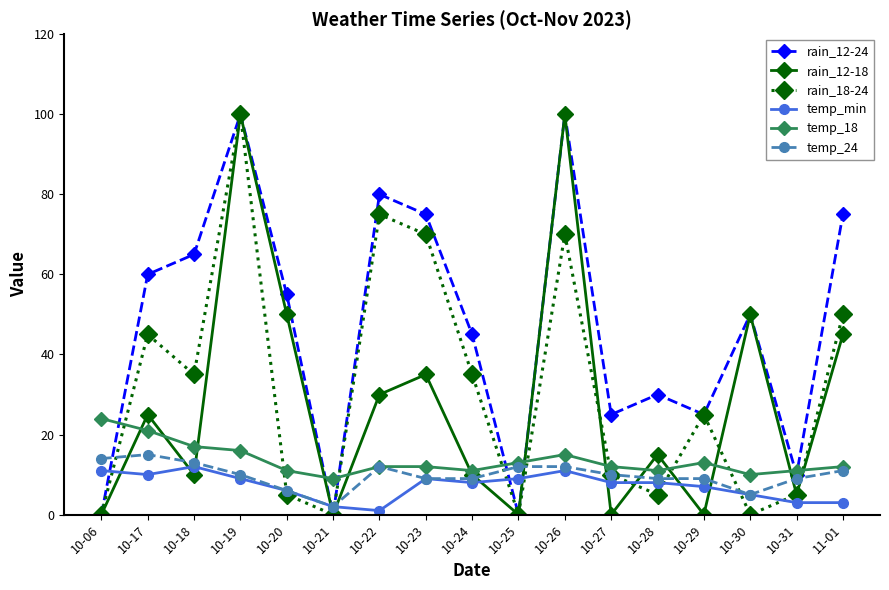

The value of temp_min at 10-26 is 17. True or false?

False